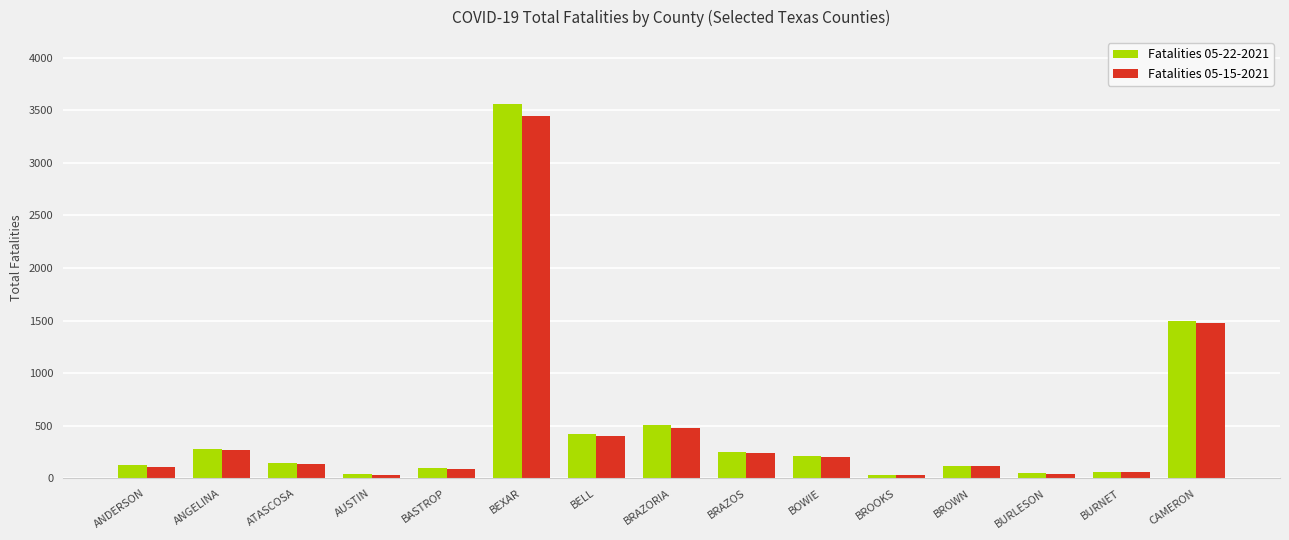

Rank the series by their maximum value, from lowest to highest.

Fatalities 05-15-2021, Fatalities 05-22-2021